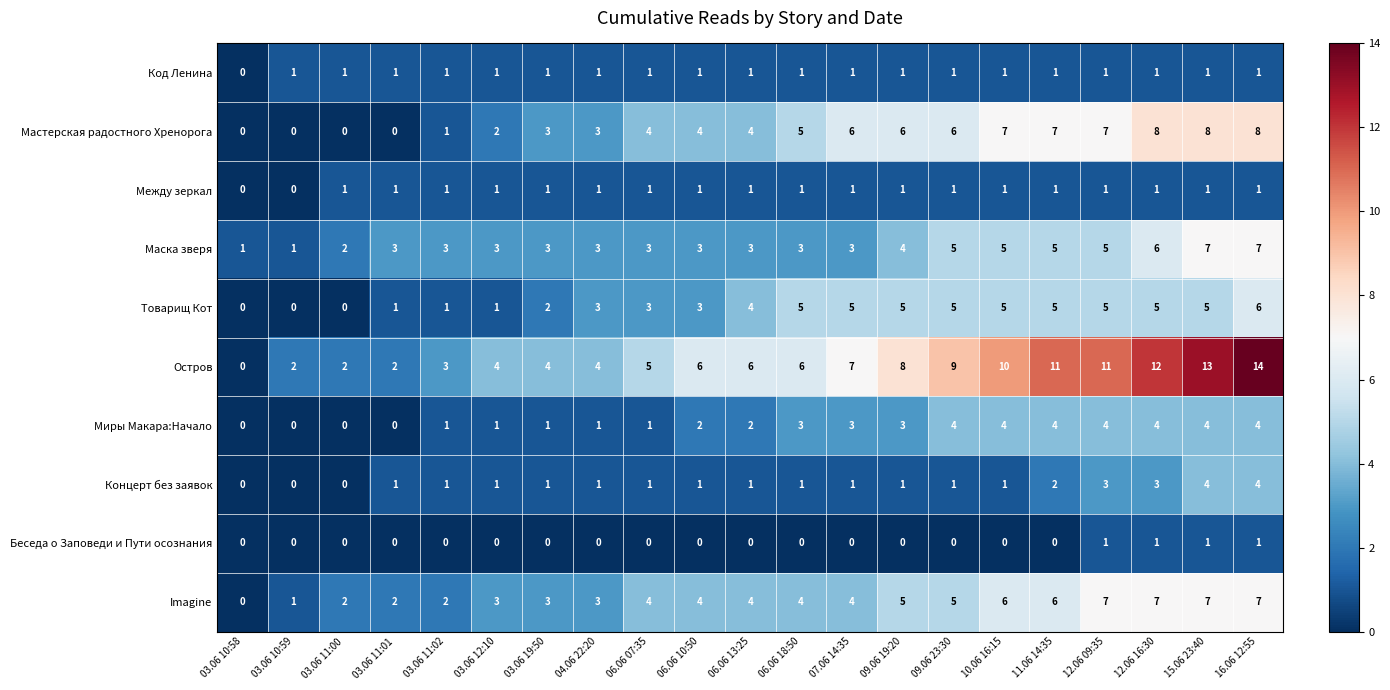

Is it true that Мастерская радостного Хренорога equals 5 at 03.06 19:50?

False